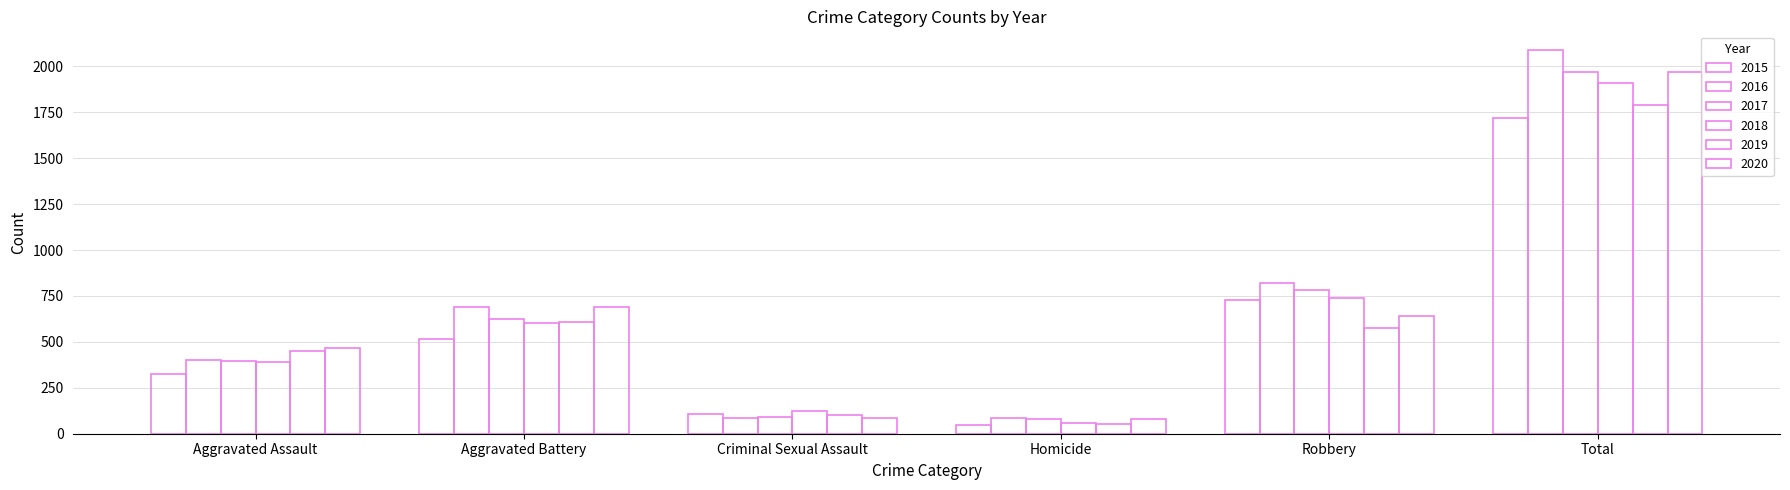

List the series in order of their peak value, highest first.

2016, 2017, 2020, 2018, 2019, 2015